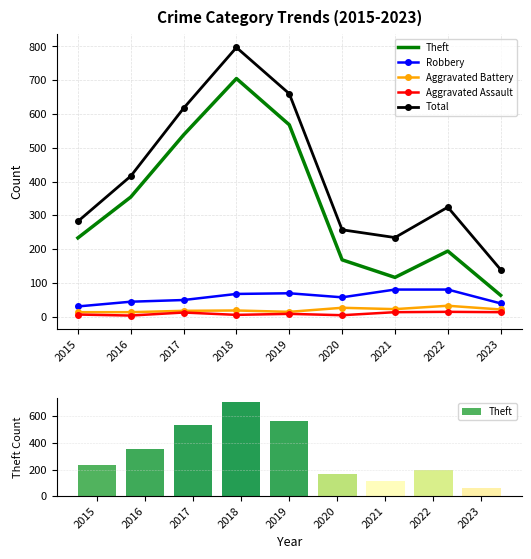

Read the Total value at 2023, to the nearest 50.

150